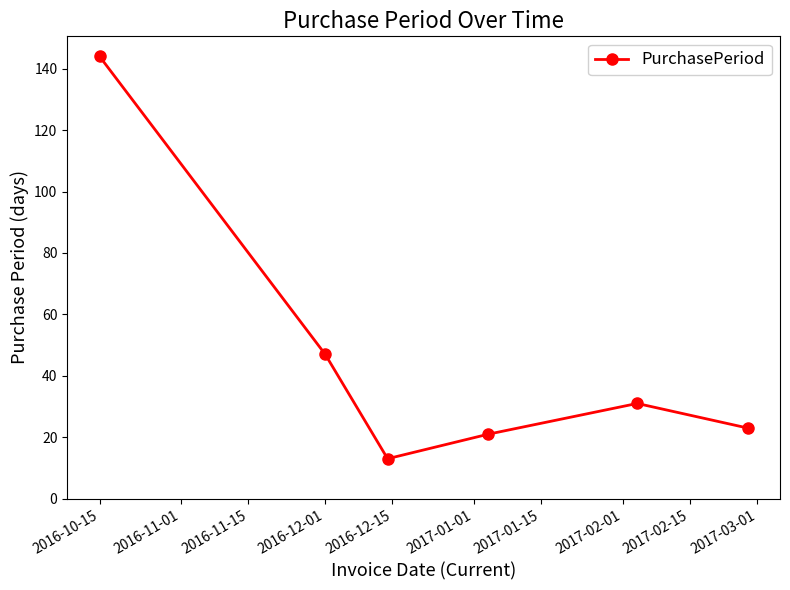

What is the value of the 6th point from the left?

23